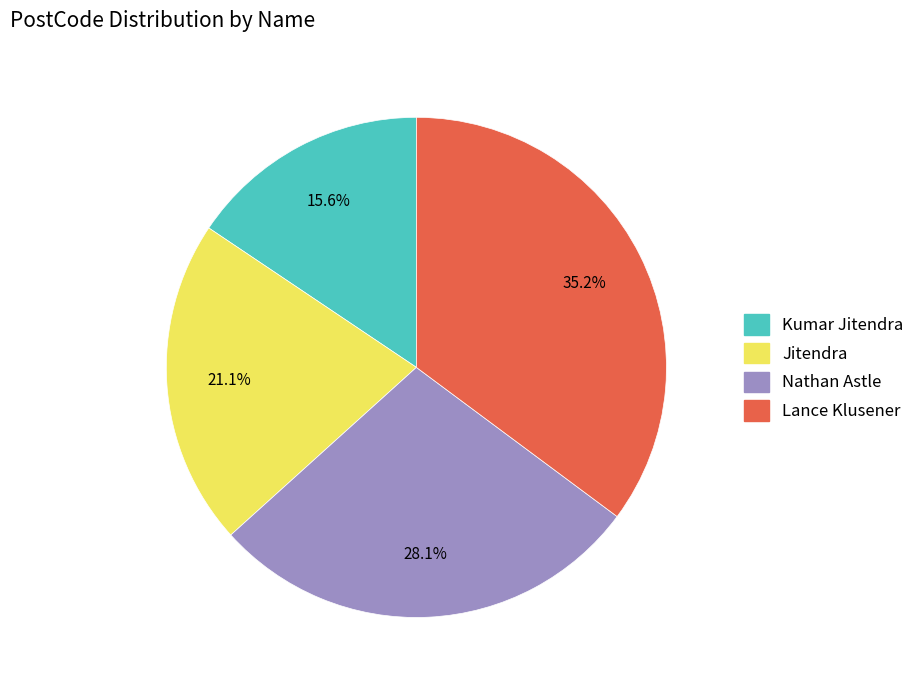

What percentage is the Jitendra slice, to the nearest percent?

21%